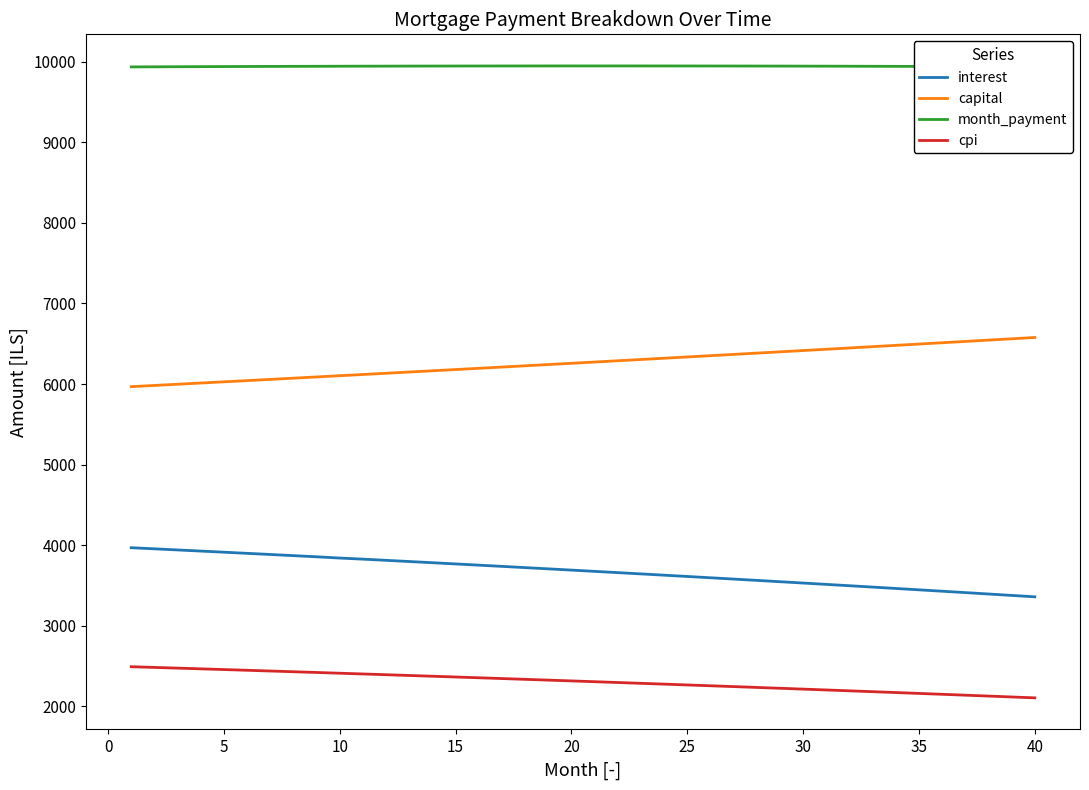

What is the smallest value displayed?

2104.8